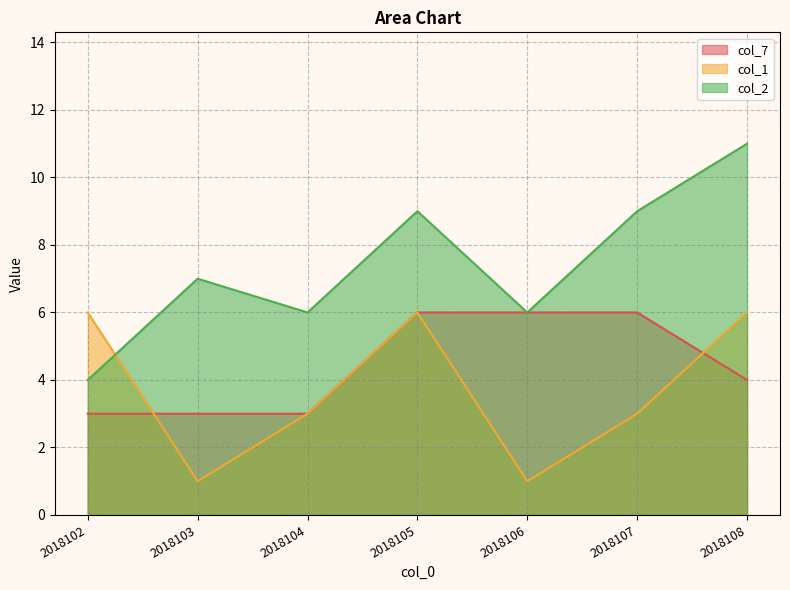

How many interior local valleys does the col_2 series have?

2